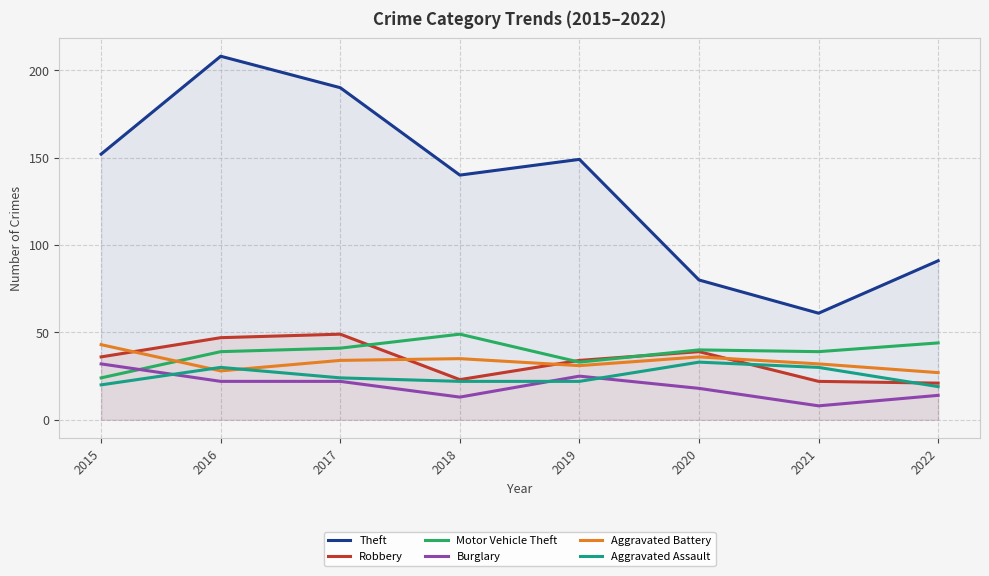

How many values in the Aggravated Battery series are below 34?

4